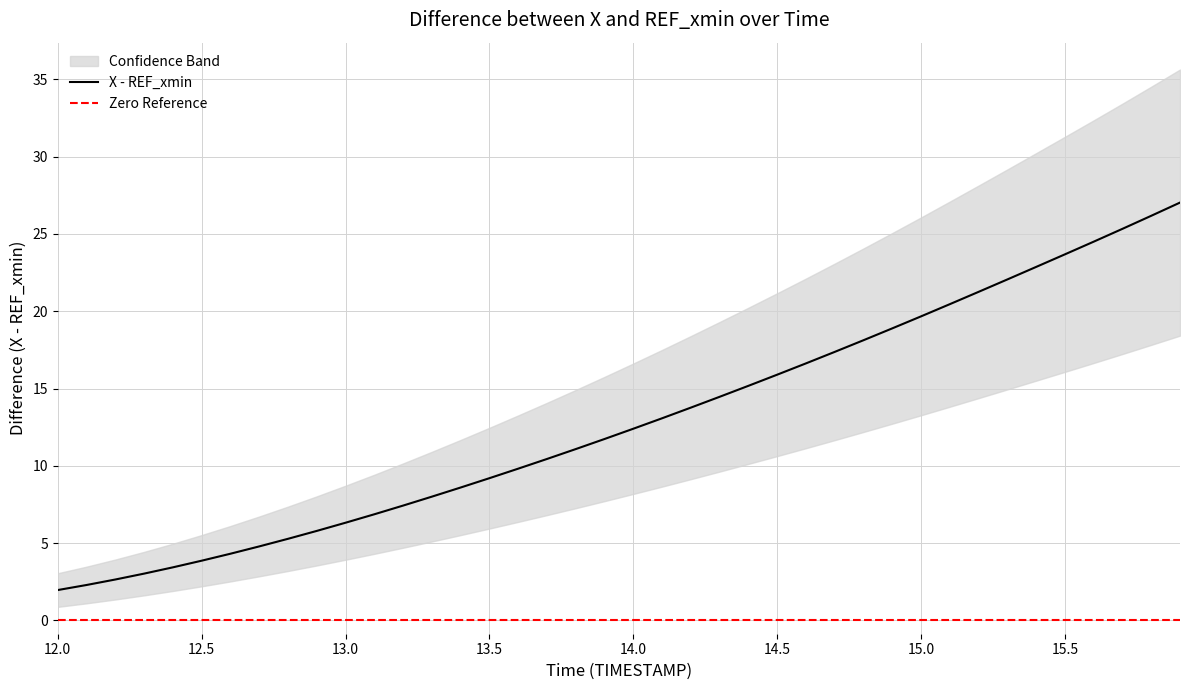

Which category has the lowest value across all series?

12.0